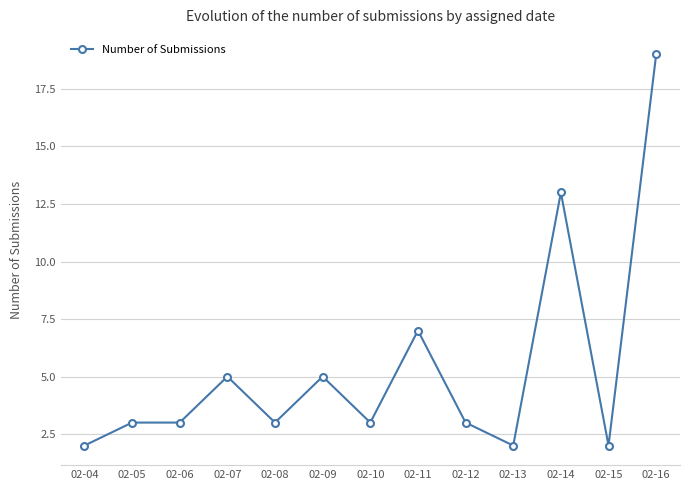

True or false: there are more than 0 points higher than both neighbors.

True